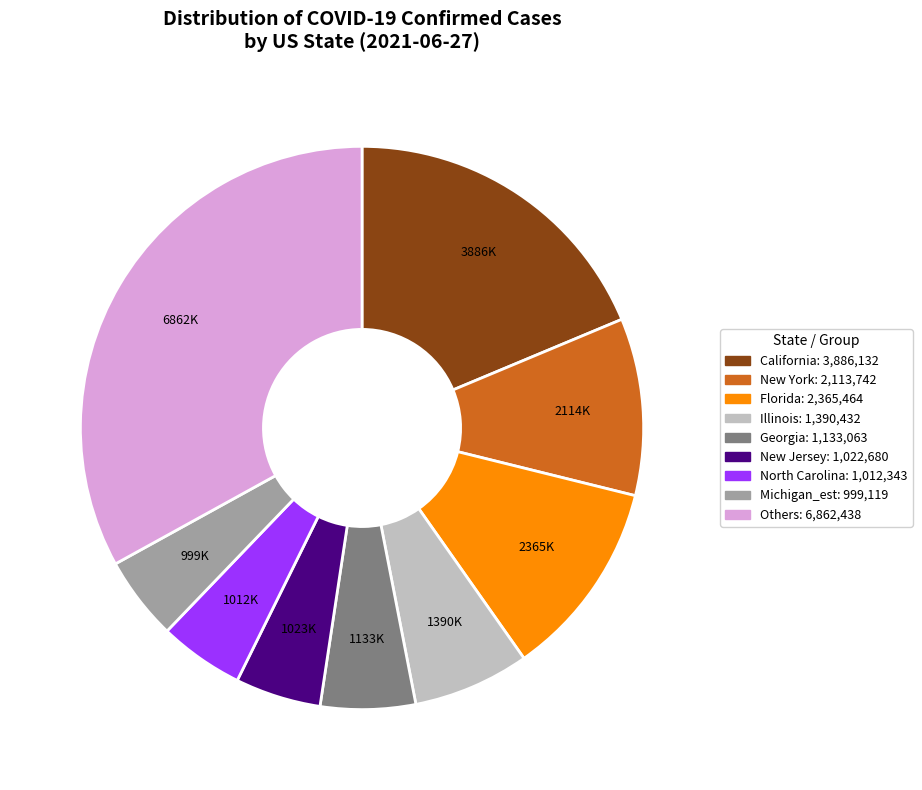

Count the number of slices in the pie.

9